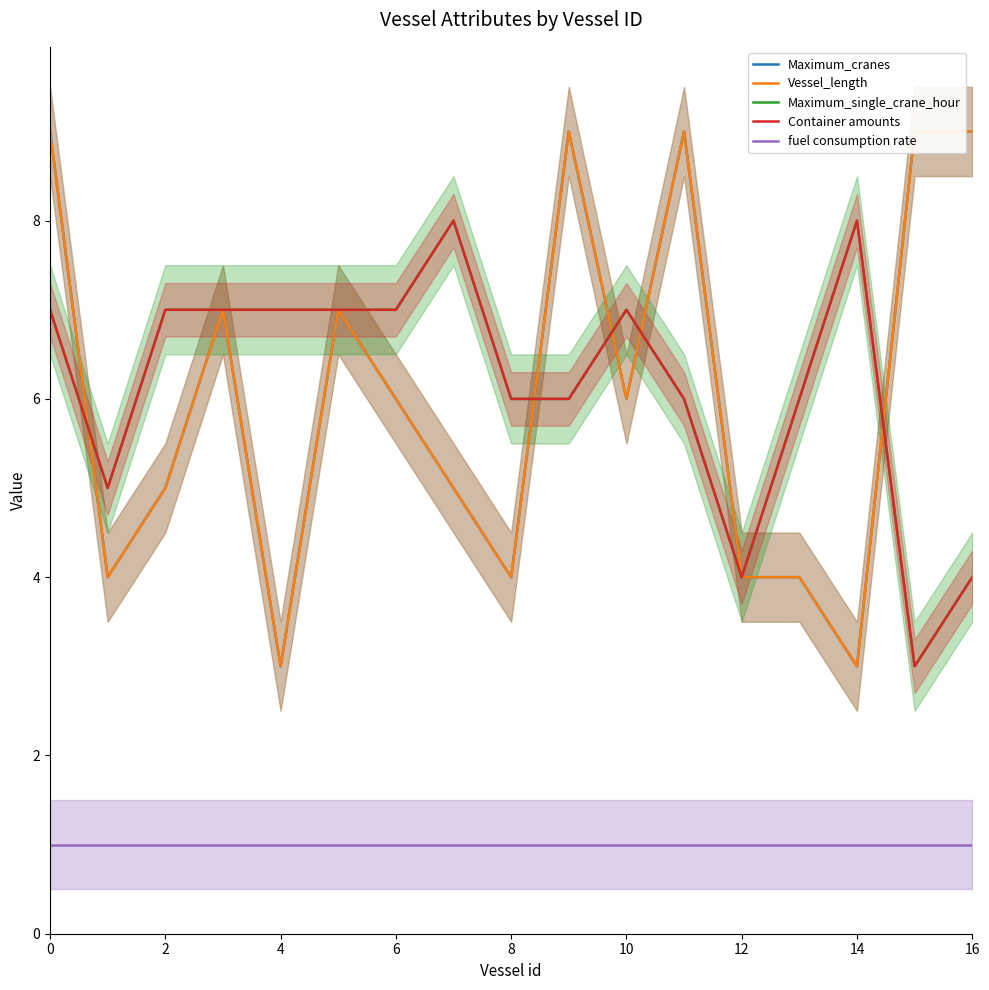

The value of Maximum_single_crane_hour at 6 is 7. True or false?

True